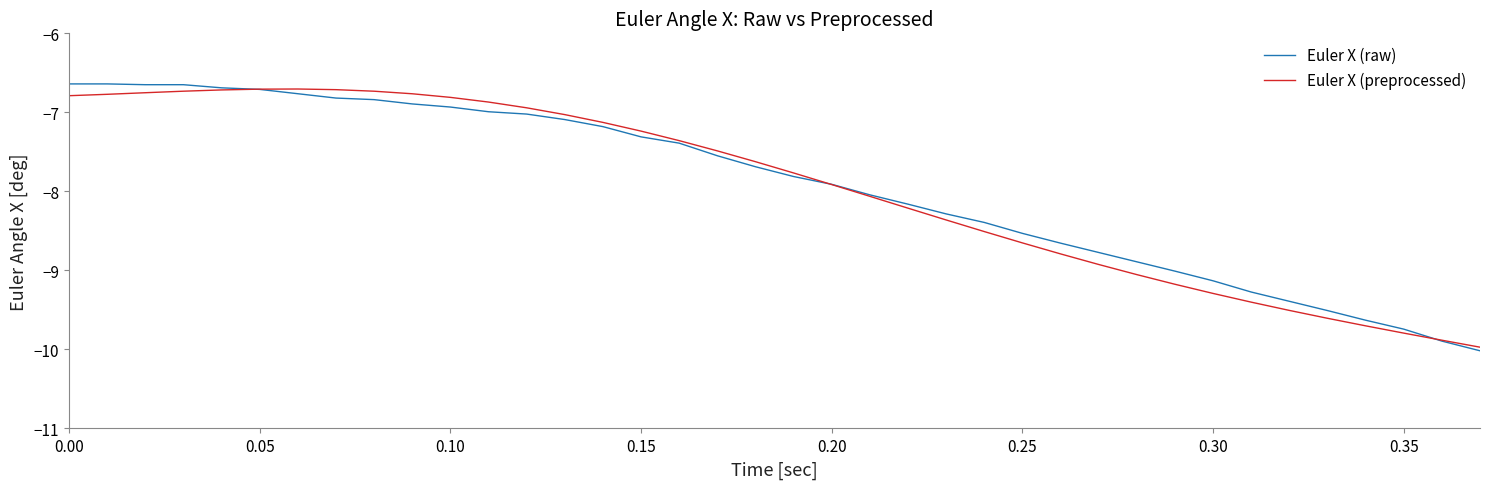

What is the sum of all Euler X (raw) values?

-301.5